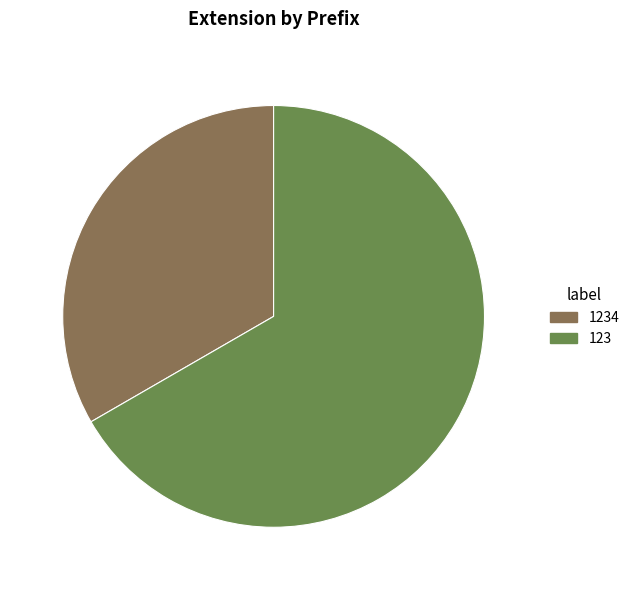

Is the sum of 1234 and 123 greater than half?

Yes